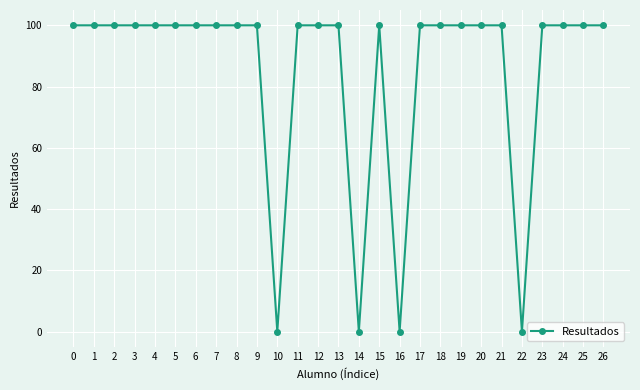

What is the sum of the values at 1 and 25?

200